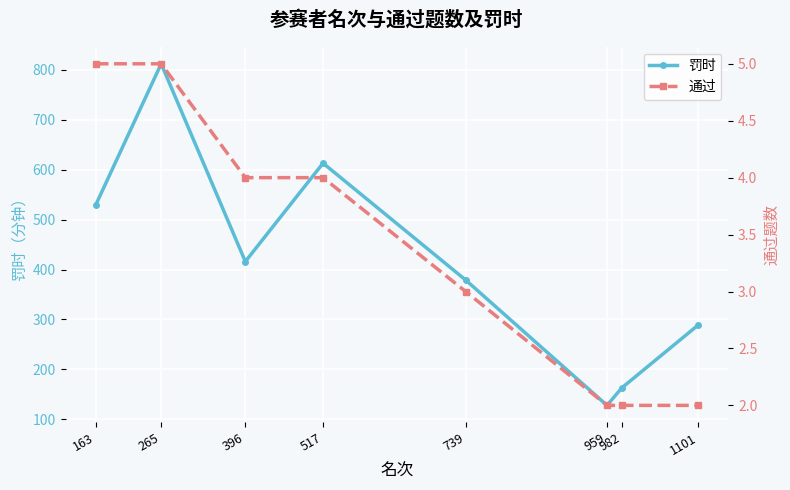

True or false: 罚时 and 通过 cross at least once.

False